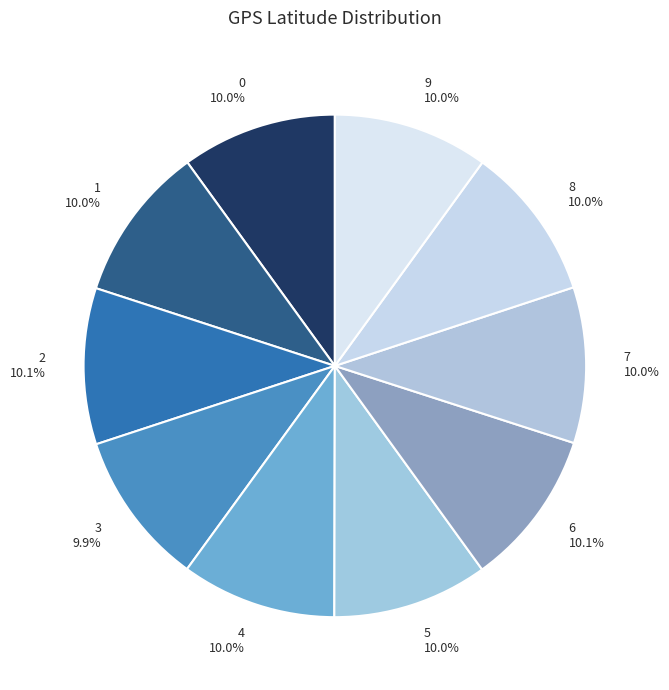

Is there a majority slice in this chart?

No